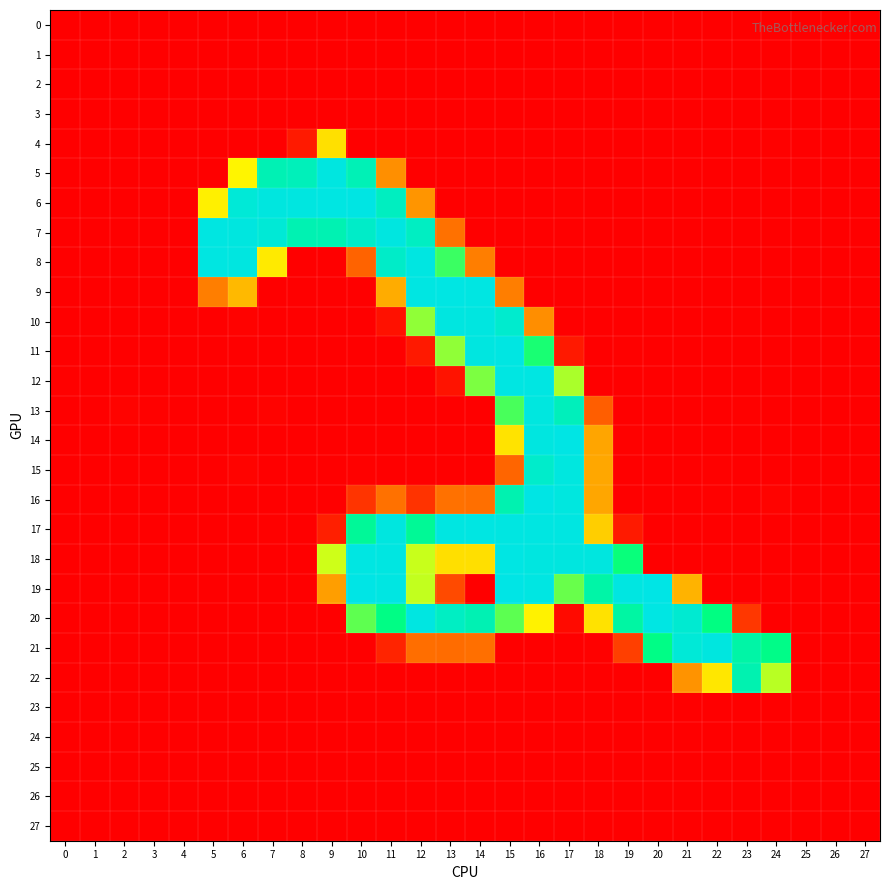

Reading right to left, transcribe all the data shown in this chart.

0: 27=0.1	26=0.0	25=0.0	24=0.0	23=0.6	22=0.0	21=0.0	20=0.1	19=0.0	18=0.7	17=0.0	16=0.1	15=0.4	14=0.0	13=0.1	12=0.0	11=0.3	10=0.0	9=0.0	8=0.1	7=0.0	6=0.0	5=0.2	4=0.0	3=0.0	2=0.0	1=0.0	0=0.0
1: 27=0.0	26=0.0	25=0.0	24=0.0	23=0.0	22=0.4	21=0.1	20=0.0	19=0.0	18=0.0	17=0.0	16=0.7	15=0.0	14=0.0	13=0.3	12=0.2	11=0.0	10=0.6	9=0.0	8=0.0	7=0.0	6=0.0	5=0.4	4=0.0	3=0.1	2=0.1	1=0.0	0=0.1
2: 27=0.0	26=0.0	25=0.0	24=0.5	23=0.0	22=0.1	21=0.2	20=0.3	19=0.5	18=0.0	17=0.4	16=0.0	15=0.0	14=0.0	13=0.1	12=0.7	11=0.0	10=0.5	9=0.0	8=0.0	7=0.3	6=0.3	5=0.0	4=0.0	3=0.1	2=0.2	1=0.0	0=0.1
3: 27=0.0	26=0.0	25=0.0	24=0.5	23=0.2	22=0.0	21=0.0	20=0.0	19=0.0	18=0.1	17=0.1	16=0.0	15=0.3	14=0.0	13=0.0	12=0.0	11=0.6	10=0.2	9=0.0	8=0.0	7=0.0	6=0.0	5=0.1	4=0.0	3=0.0	2=0.1	1=0.0	0=0.0
4: 27=0.0	26=0.0	25=0.7	24=1.5	23=0.0	22=0.6	21=0.0	20=0.0	19=0.0	18=0.0	17=0.0	16=0.4	15=0.0	14=0.0	13=0.1	12=0.0	11=0.0	10=1.0	9=112.2	8=13.6	7=0.5	6=0.0	5=0.4	4=0.0	3=0.0	2=0.0	1=0.0	0=0.7
5: 27=0.0	26=0.0	25=0.3	24=0.1	23=0.0	22=0.0	21=0.3	20=0.3	19=0.0	18=0.8	17=0.0	16=0.7	15=0.0	14=0.0	13=0.0	12=0.3	11=72.2	10=225.3	9=251.7	8=228.0	7=224.6	6=122.8	5=0.0	4=0.0	3=0.2	2=0.0	1=0.0	0=0.4
6: 27=0.2	26=0.9	25=0.0	24=0.0	23=0.5	22=0.2	21=0.2	20=0.1	19=0.2	18=0.0	17=1.2	16=0.0	15=0.0	14=0.0	13=0.4	12=74.8	11=231.9	10=253.7	9=252.5	8=251.6	7=251.2	6=246.0	5=120.4	4=0.0	3=0.0	2=0.0	1=0.0	0=0.0
7: 27=0.0	26=0.0	25=0.0	24=0.6	23=0.0	22=0.3	21=0.0	20=0.0	19=0.0	18=0.5	17=0.0	16=0.5	15=0.0	14=0.3	13=56.9	12=233.0	11=251.8	10=236.8	9=222.8	8=222.9	7=245.4	6=251.4	5=252.4	4=0.5	3=0.0	2=0.7	1=0.8	0=0.0
8: 27=0.3	26=0.0	25=0.2	24=0.8	23=0.3	22=0.0	21=0.1	20=0.0	19=0.0	18=0.6	17=0.0	16=0.0	15=0.0	14=63.4	13=176.8	12=252.0	11=236.9	10=49.8	9=0.1	8=0.7	7=117.2	6=252.0	5=252.2	4=0.0	3=0.5	2=0.0	1=0.0	0=0.0
9: 27=0.0	26=0.8	25=0.2	24=0.0	23=0.4	22=0.1	21=0.1	20=0.0	19=1.0	18=0.0	17=0.2	16=0.0	15=63.4	14=252.6	13=253.1	12=252.9	11=86.5	10=0.0	9=1.0	8=0.0	7=0.4	6=92.9	5=63.3	4=0.1	3=0.1	2=0.3	1=0.0	0=0.2
10: 27=0.0	26=0.0	25=0.2	24=0.0	23=1.0	22=0.0	21=0.0	20=0.0	19=0.0	18=0.0	17=0.4	16=71.3	15=240.5	14=251.6	13=251.8	12=154.9	11=9.0	10=0.8	9=0.3	8=0.0	7=0.0	6=1.7	5=0.0	4=0.1	3=0.4	2=0.1	1=0.2	0=0.0
11: 27=0.0	26=0.1	25=0.2	24=0.0	23=1.0	22=0.2	21=0.0	20=0.0	19=1.1	18=0.0	17=13.4	16=184.9	15=252.9	14=251.7	13=155.0	12=13.0	11=0.0	10=0.0	9=0.0	8=0.0	7=0.4	6=0.2	5=0.0	4=0.3	3=0.0	2=0.3	1=0.0	0=0.9
12: 27=0.1	26=0.0	25=0.0	24=0.0	23=0.0	22=0.3	21=0.3	20=0.1	19=0.0	18=0.9	17=148.4	16=252.5	15=252.8	14=160.3	13=10.4	12=0.3	11=0.7	10=0.0	9=0.0	8=0.1	7=0.0	6=0.8	5=0.0	4=0.3	3=0.6	2=0.0	1=0.2	0=1.4
13: 27=0.0	26=0.1	25=0.0	24=0.0	23=1.1	22=0.0	21=0.0	20=0.6	19=0.5	18=47.7	17=228.7	16=250.8	15=173.2	14=0.6	13=0.6	12=0.0	11=0.6	10=0.0	9=0.0	8=0.0	7=2.2	6=0.0	5=0.8	4=0.0	3=1.2	2=2.2	1=0.1	0=0.2
14: 27=0.2	26=0.1	25=0.0	24=0.1	23=0.3	22=0.0	21=0.0	20=0.6	19=1.3	18=82.7	17=254.4	16=251.8	15=113.8	14=0.7	13=0.0	12=0.0	11=0.5	10=0.0	9=0.0	8=0.0	7=0.8	6=0.0	5=0.8	4=0.1	3=0.0	2=0.0	1=0.1	0=0.0
15: 27=0.1	26=0.3	25=0.0	24=0.0	23=0.0	22=1.1	21=0.3	20=0.0	19=0.0	18=84.0	17=250.5	16=238.2	15=50.8	14=0.0	13=0.0	12=0.8	11=0.0	10=1.4	9=0.5	8=0.0	7=0.0	6=2.0	5=0.0	4=0.0	3=0.0	2=0.0	1=0.0	0=0.2
16: 27=0.5	26=0.3	25=0.0	24=2.3	23=0.0	22=1.0	21=0.0	20=0.0	19=0.0	18=83.5	17=250.6	16=254.1	15=221.5	14=56.2	13=57.2	12=26.0	11=57.0	10=26.6	9=0.4	8=0.0	7=0.0	6=0.4	5=0.0	4=0.0	3=0.0	2=0.0	1=0.6	0=0.0
17: 27=0.3	26=0.0	25=0.3	24=0.1	23=0.0	22=0.0	21=0.0	20=0.3	19=13.6	18=103.2	17=252.2	16=252.0	15=252.4	14=252.6	13=252.5	12=205.5	11=251.4	10=207.1	9=16.0	8=0.4	7=1.1	6=0.0	5=0.3	4=0.0	3=0.0	2=0.0	1=0.0	0=0.7
18: 27=0.0	26=0.7	25=0.0	24=0.0	23=0.4	22=0.0	21=0.1	20=0.5	19=189.2	18=251.4	17=251.2	16=251.9	15=253.1	14=111.8	13=111.9	12=141.1	11=252.5	10=252.7	9=139.9	8=0.6	7=0.5	6=0.0	5=0.0	4=0.6	3=0.2	2=0.2	1=0.1	0=0.0
19: 27=0.0	26=0.0	25=0.1	24=0.0	23=0.0	22=0.7	21=89.9	20=254.8	19=252.4	18=215.9	17=165.2	16=252.9	15=254.8	14=0.8	13=37.8	12=142.7	11=252.7	10=254.7	9=79.2	8=0.5	7=0.0	6=0.0	5=0.0	4=0.4	3=0.0	2=0.0	1=0.2	0=0.0
20: 27=0.0	26=0.1	25=0.6	24=0.6	23=28.1	22=193.0	21=242.4	20=253.4	19=213.5	18=113.2	17=5.7	16=121.3	15=168.3	14=223.8	13=233.5	12=252.3	11=194.9	10=167.6	9=0.6	8=0.0	7=0.3	6=0.3	5=0.0	4=0.0	3=0.6	2=0.0	1=0.0	0=0.0
21: 27=0.2	26=0.0	25=0.0	24=196.3	23=215.6	22=251.3	21=245.9	20=195.5	19=32.0	18=1.3	17=0.4	16=0.0	15=0.1	14=55.8	13=54.6	12=55.5	11=18.8	10=0.4	9=0.0	8=0.6	7=0.0	6=0.3	5=0.0	4=0.0	3=0.2	2=0.4	1=0.0	0=0.0
22: 27=0.0	26=0.7	25=0.0	24=145.1	23=222.0	22=115.6	21=74.1	20=0.1	19=0.0	18=0.0	17=0.1	16=0.2	15=0.0	14=0.1	13=0.2	12=0.7	11=0.0	10=0.7	9=0.3	8=0.0	7=0.0	6=0.2	5=0.3	4=0.0	3=0.0	2=0.0	1=0.1	0=0.0
23: 27=0.0	26=0.0	25=0.0	24=0.4	23=0.3	22=0.0	21=0.0	20=1.0	19=0.0	18=0.0	17=0.4	16=1.0	15=0.0	14=0.2	13=0.3	12=0.8	11=0.0	10=0.3	9=0.2	8=0.0	7=0.0	6=0.1	5=0.2	4=0.0	3=0.0	2=0.1	1=0.0	0=0.1
24: 27=0.0	26=0.0	25=0.0	24=0.6	23=0.0	22=0.4	21=0.4	20=0.6	19=0.0	18=0.8	17=0.0	16=0.0	15=0.4	14=0.1	13=0.1	12=0.0	11=0.7	10=0.0	9=0.0	8=0.0	7=0.0	6=0.0	5=0.9	4=0.0	3=0.0	2=0.0	1=0.0	0=0.0
25: 27=0.0	26=0.0	25=0.0	24=0.9	23=0.2	22=0.2	21=0.2	20=0.3	19=0.3	18=0.1	17=0.0	16=0.1	15=0.0	14=0.0	13=0.2	12=0.0	11=0.1	10=0.5	9=0.8	8=0.0	7=0.0	6=0.0	5=0.0	4=0.0	3=0.0	2=0.1	1=0.0	0=0.0
26: 27=0.1	26=0.0	25=0.0	24=0.0	23=0.3	22=0.8	21=0.4	20=0.0	19=0.0	18=0.0	17=0.0	16=0.0	15=0.3	14=0.0	13=0.0	12=0.0	11=0.9	10=0.0	9=0.0	8=0.0	7=0.9	6=0.2	5=0.0	4=0.0	3=0.0	2=0.0	1=0.1	0=0.0
27: 27=0.0	26=0.0	25=0.0	24=0.0	23=0.2	22=0.2	21=0.2	20=0.0	19=0.0	18=0.0	17=0.0	16=0.1	15=0.0	14=0.0	13=0.3	12=0.2	11=0.6	10=0.2	9=0.1	8=0.0	7=0.5	6=0.4	5=0.0	4=0.0	3=0.0	2=0.0	1=0.0	0=0.0